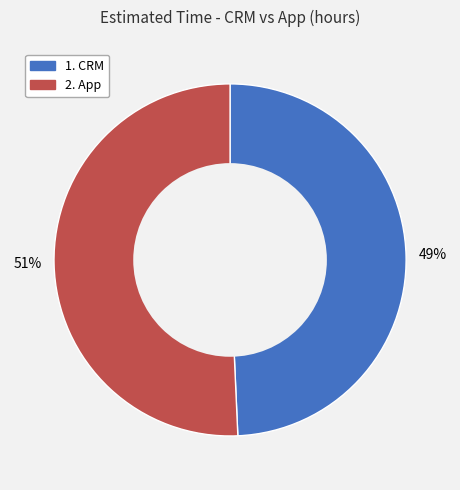

How many segments does this pie chart have?

2